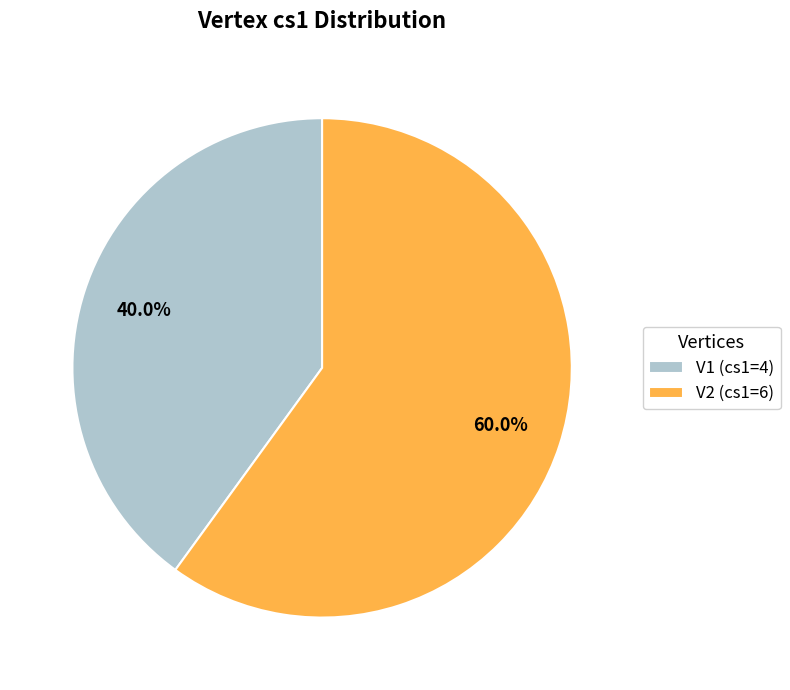

Is the sum of V1 and V2 greater than half?

Yes